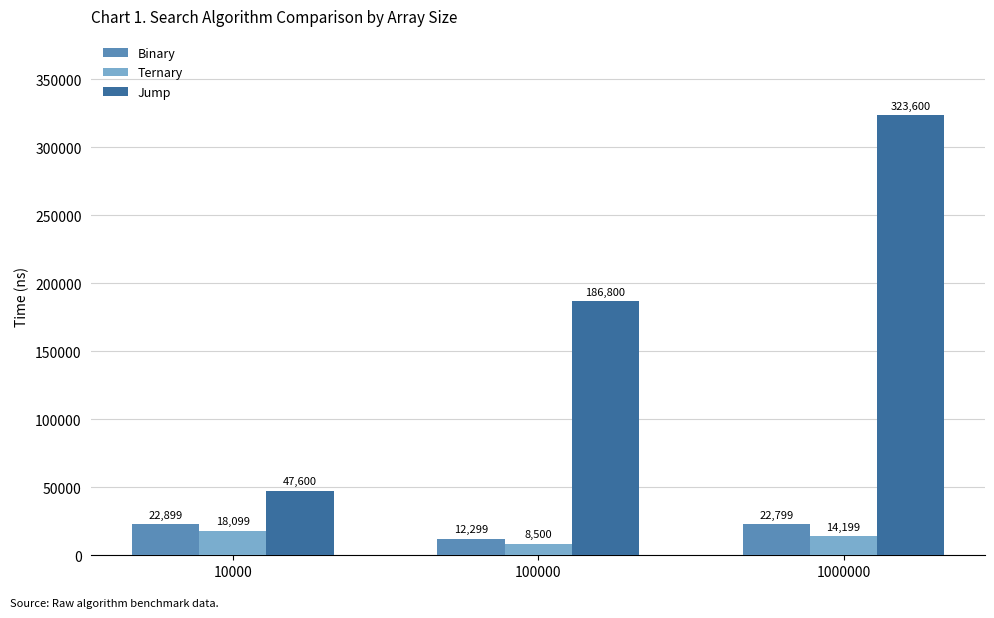

What is the average value of the Binary series?

19332